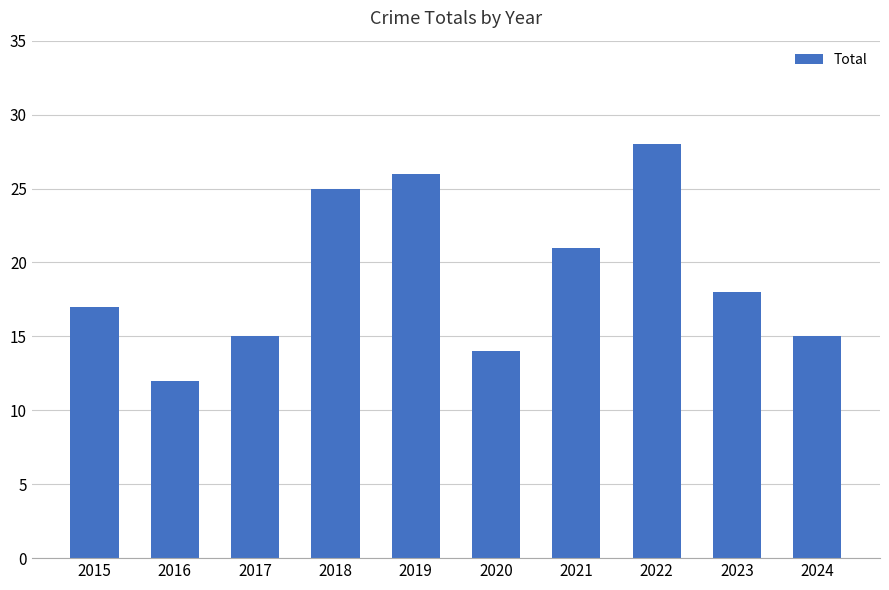

Approximately how many times larger is the value at 2019 compared to 2021?

1.2